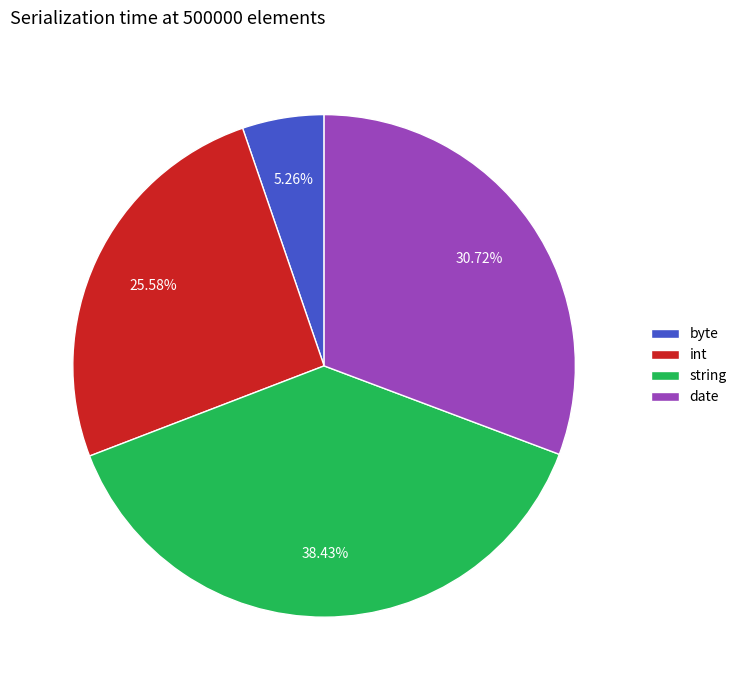

What is the total percentage of string and byte?

43.7%